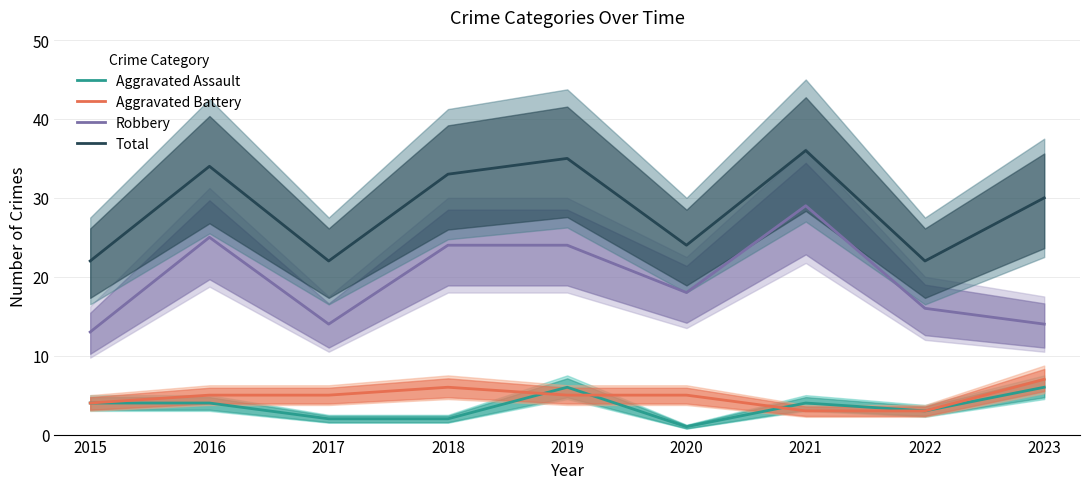

What is the difference between the maximum and minimum values in the Robbery series?

16